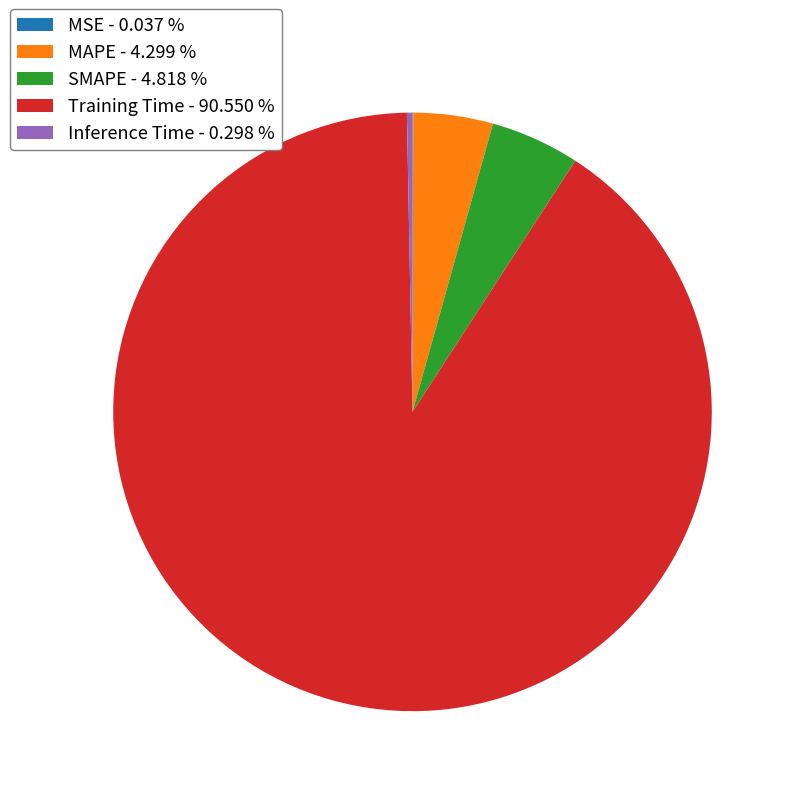

Is Training Time - 90.550 % the majority of the pie?

Yes